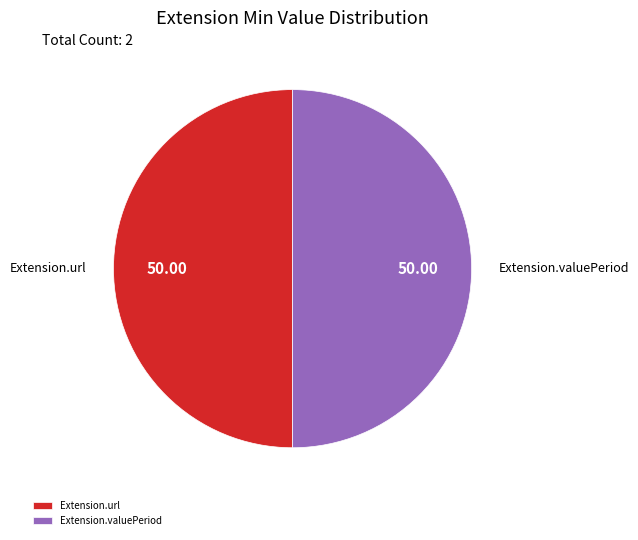

Count the number of slices in the pie.

2